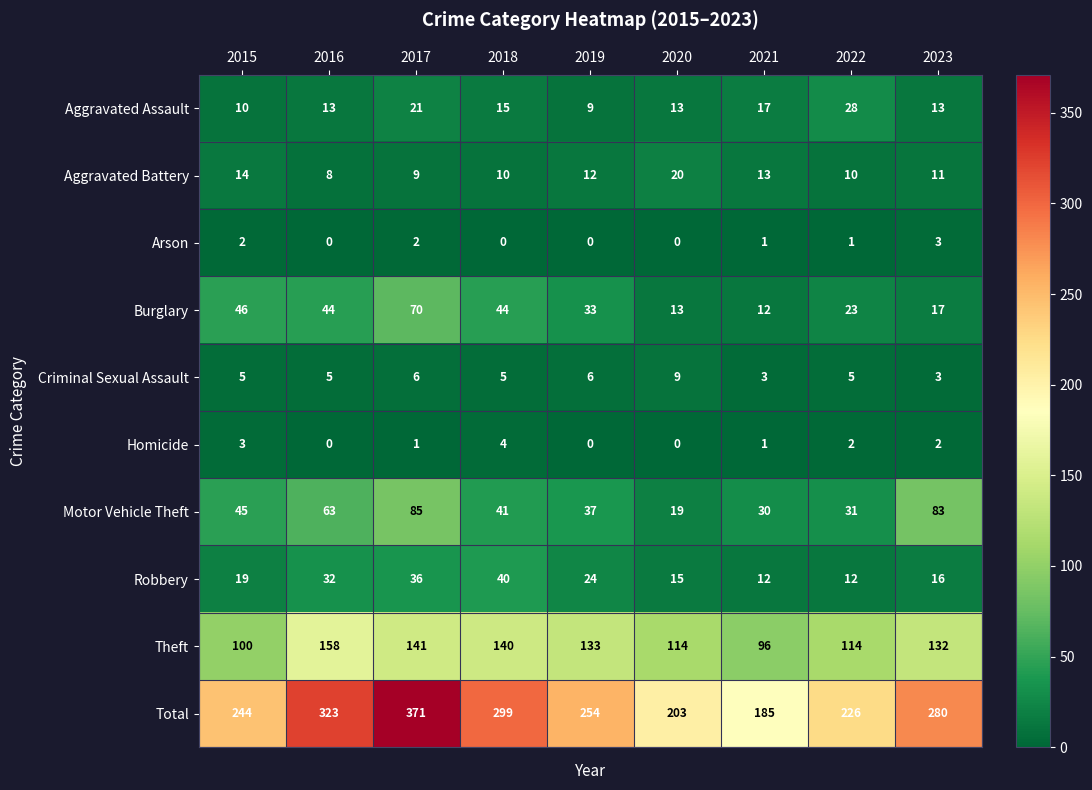

At 2018, list the series in order from smallest to largest.

Arson, Homicide, Criminal Sexual Assault, Aggravated Battery, Aggravated Assault, Robbery, Motor Vehicle Theft, Burglary, Theft, Total